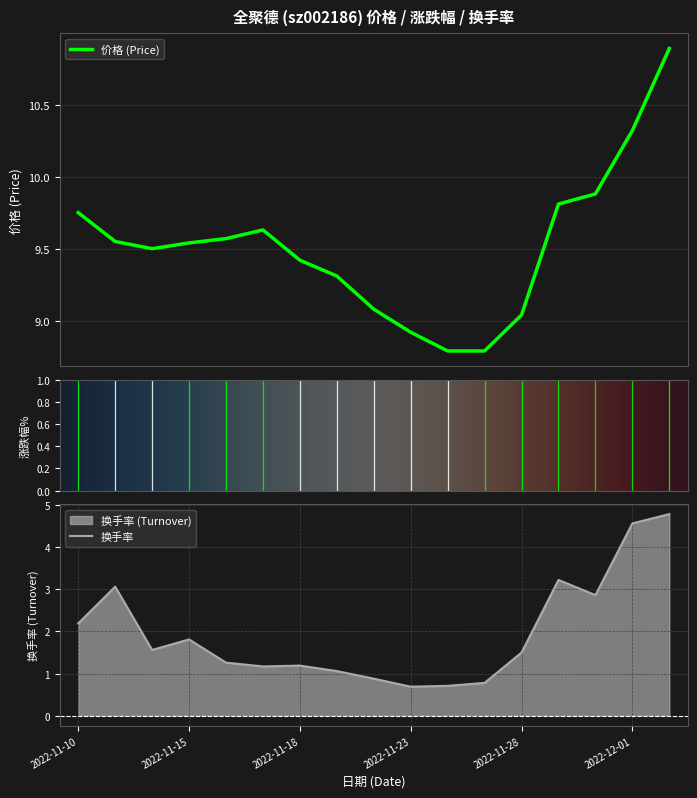

True or false: 换手率 has a value of 0.7 at 2022-11-23.

True